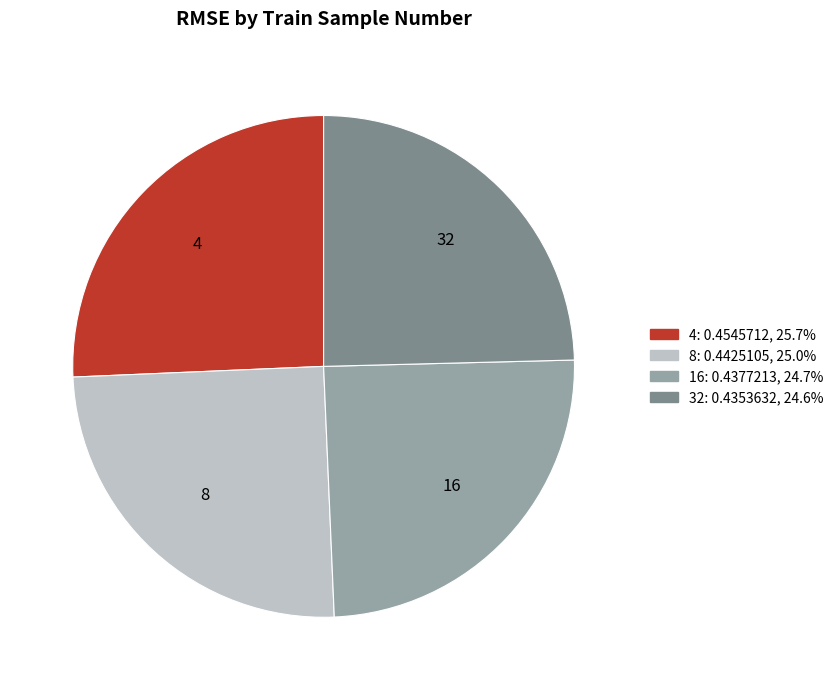

True or false: 32 accounts for 25% of the total.

True